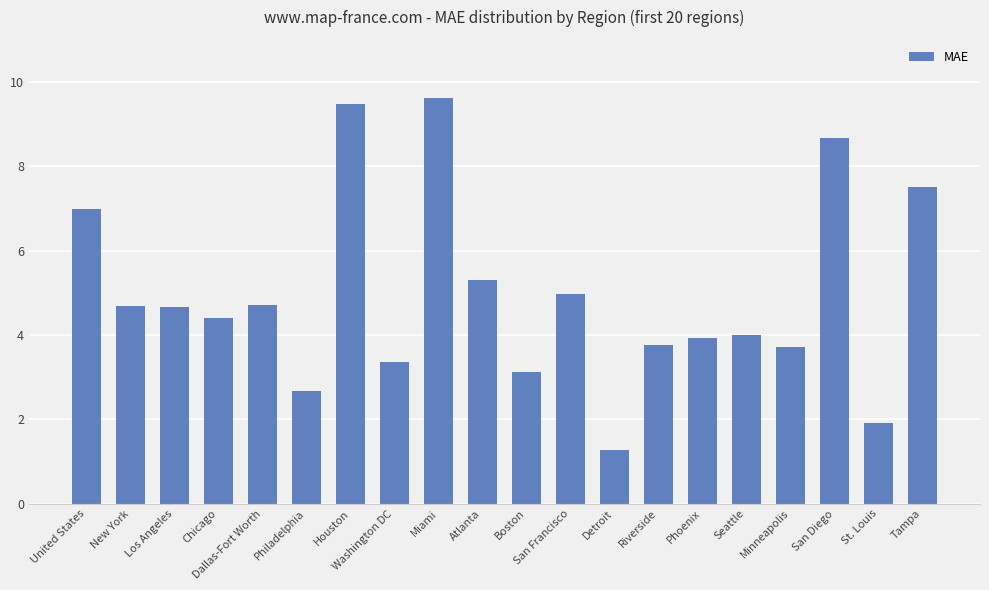

Which category has the lowest value across all series?

Detroit